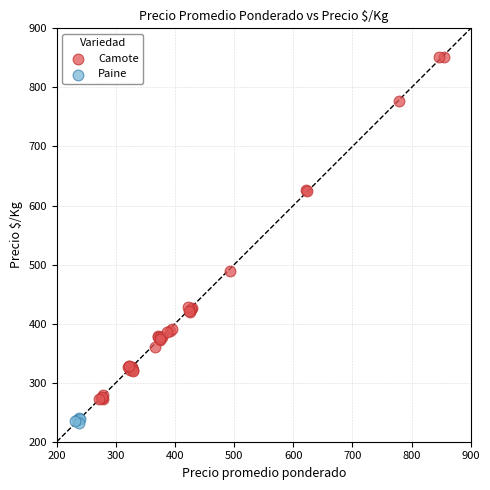

Which series has the largest Y range (max minus min)?

Camote